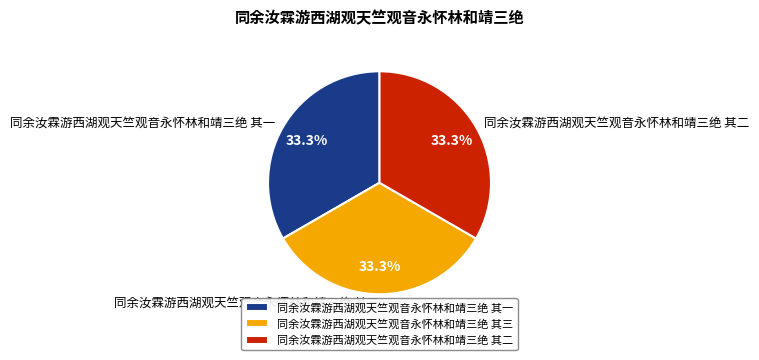

How much of the chart is everything except 同余汝霖游西湖观天竺观音永怀林和靖三绝 其二?

66.7%